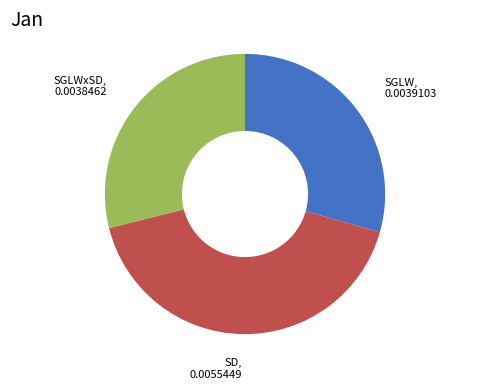

Does SGLWxSD account for over 50% of the chart?

No